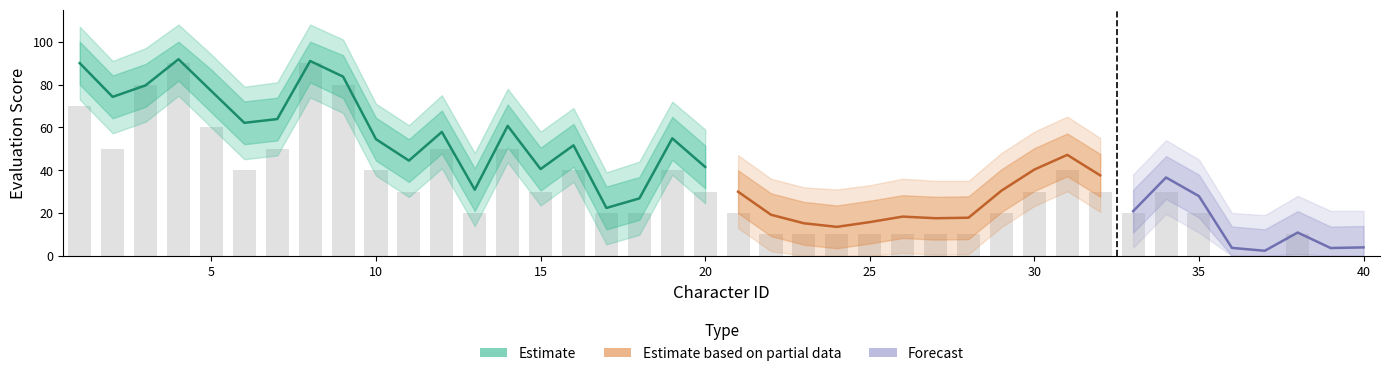

What is the difference between the maximum and minimum values in the Lower1 series?

81.8